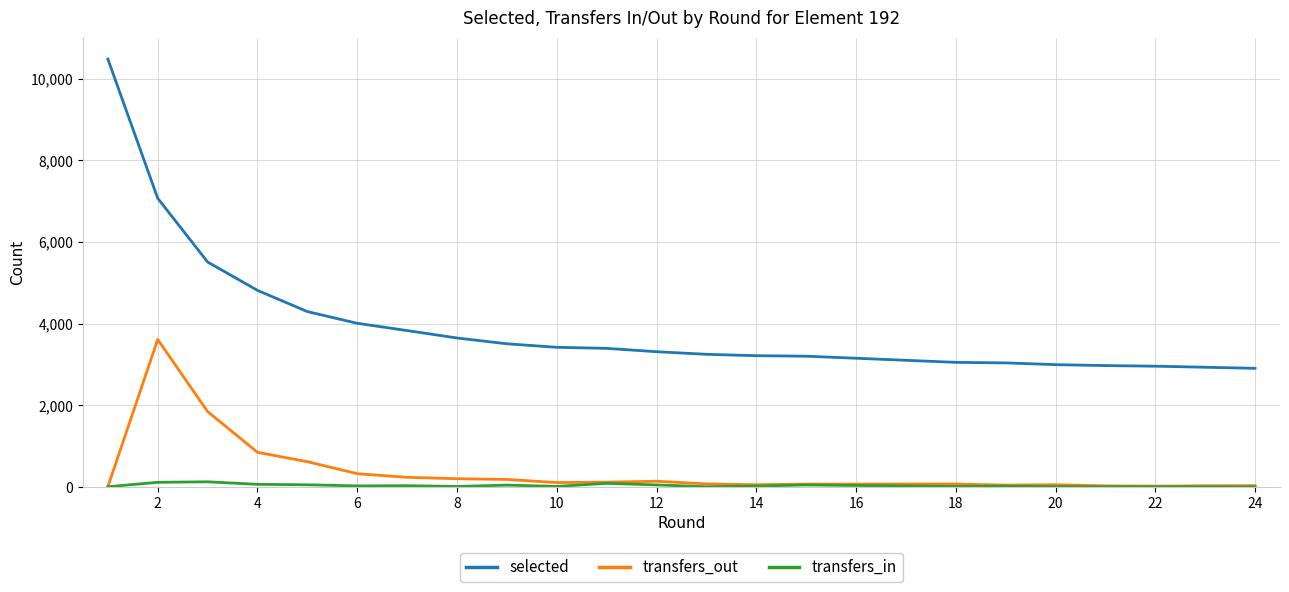

What are all the series names shown in the legend?

selected, transfers_out, transfers_in